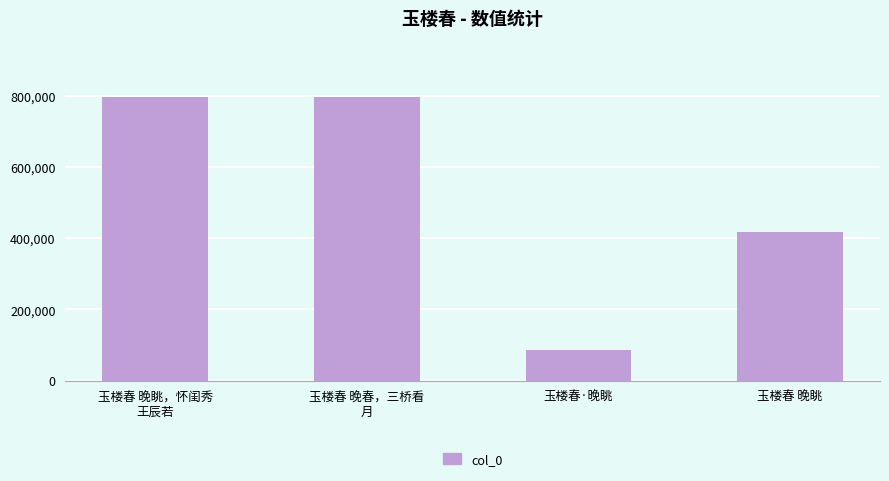

How many series are shown in this chart?

1